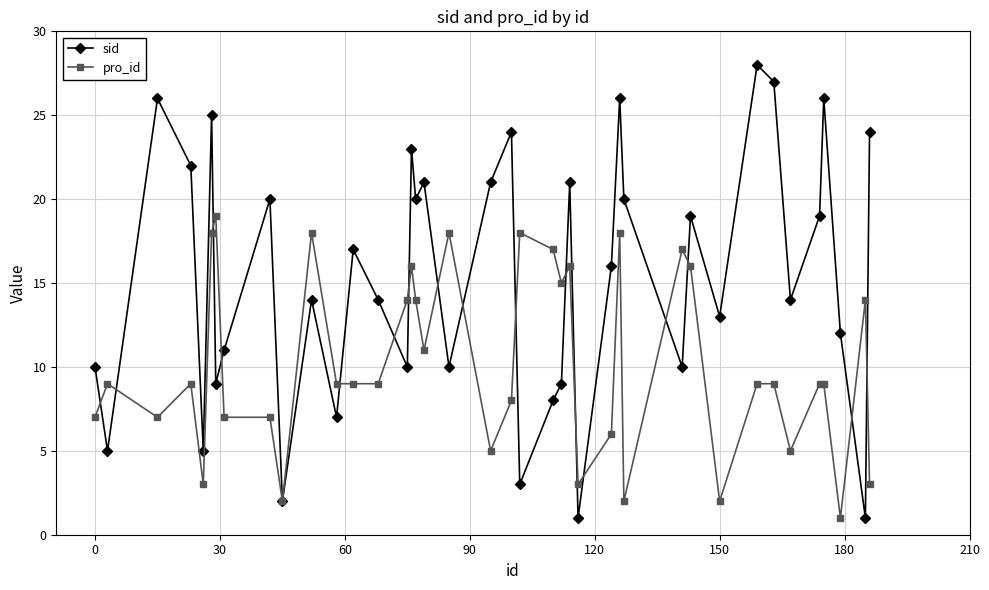

After their last crossing, which series has the higher values: pro_id or sid?

sid